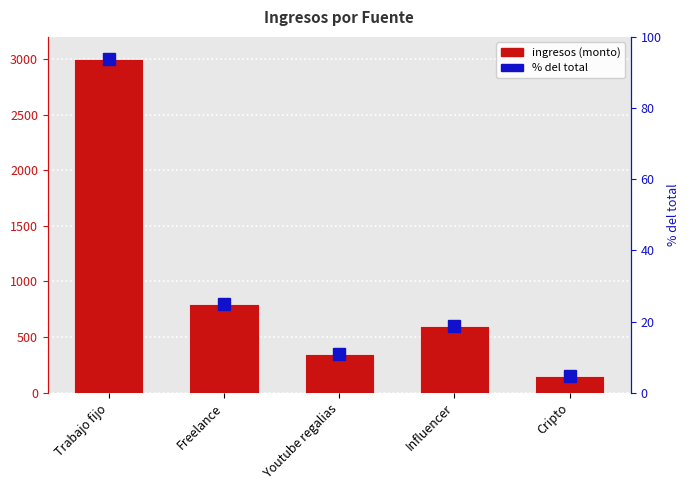

The value at Cripto is 150. True or false?

True